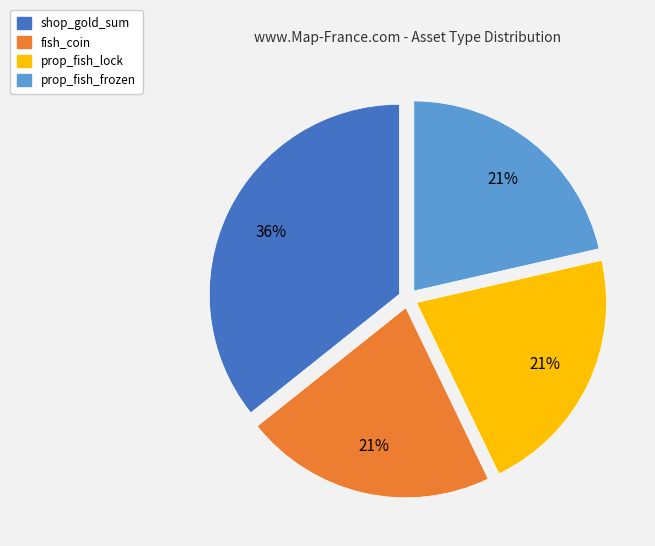

Do fish_coin and shop_gold_sum together represent more than half of the pie?

Yes